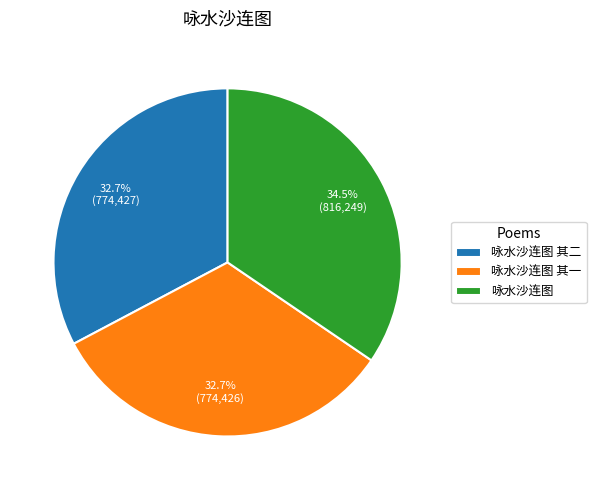

What percentage is the 咏水沙连图 其二 slice, to the nearest percent?

33%